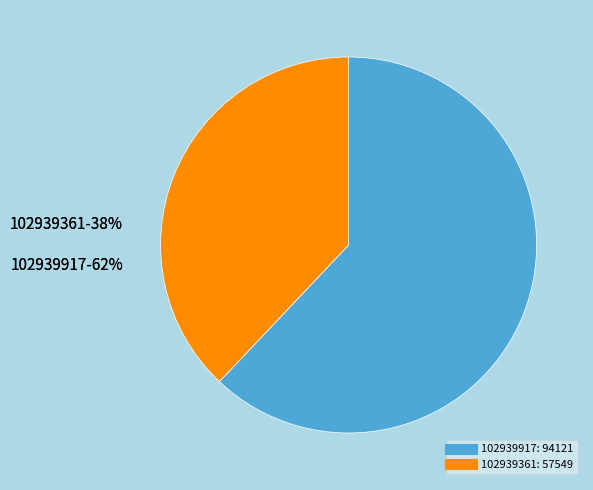

Which has a higher value, 102939917 or 102939361?

102939917